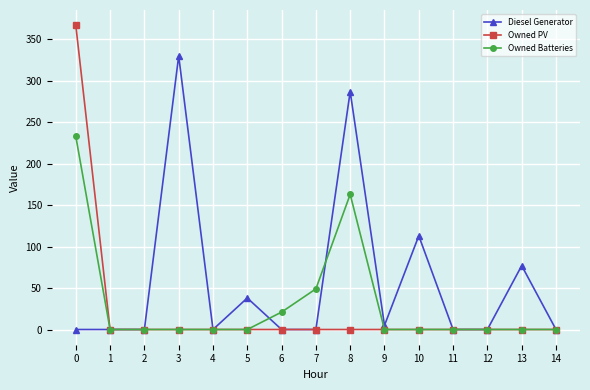

Between 5 and 12, which series saw the biggest shift?

Diesel Generator